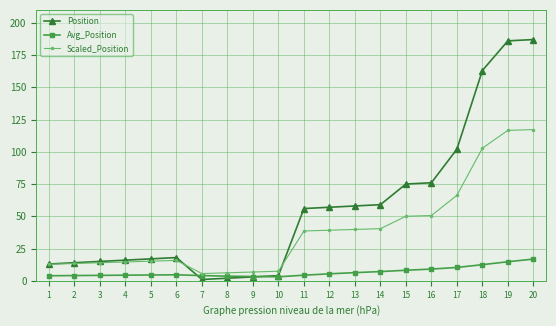

Is the value of Position at 11 greater than the value of Scaled_Position at 7?

Yes